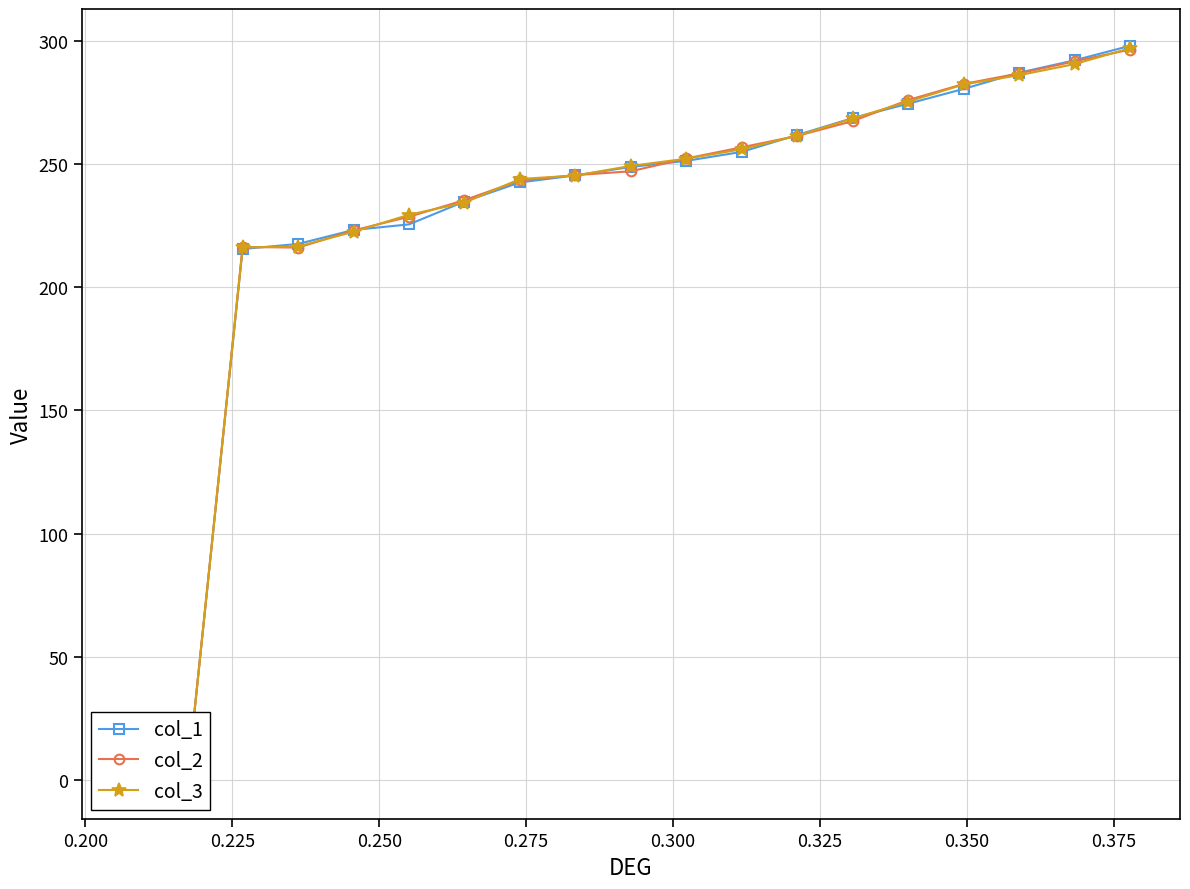

How many lines are shown in the chart?

3